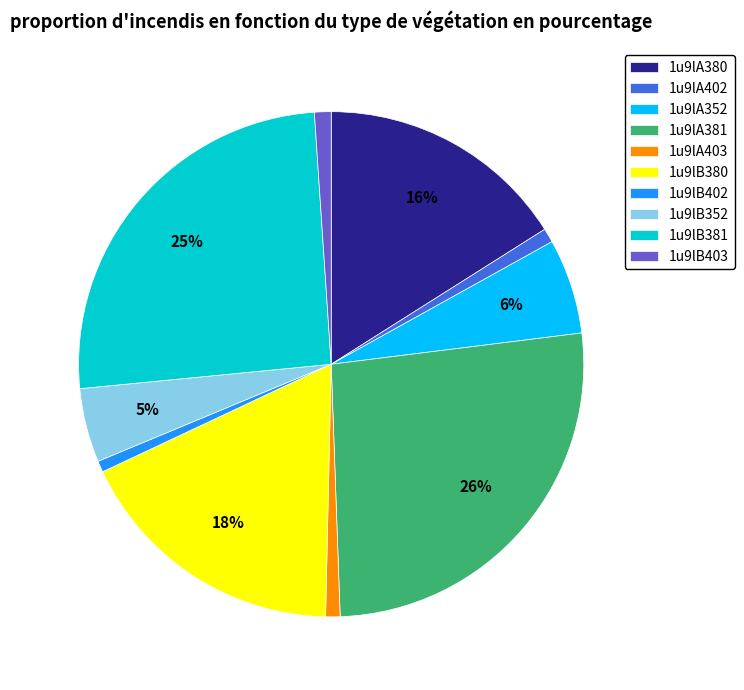

To the nearest percent, what percentage of the pie is 1u9lB380?

18%